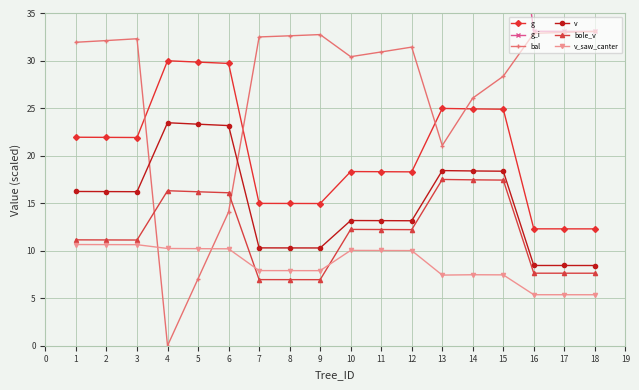

How many categories are shown in the chart?

18